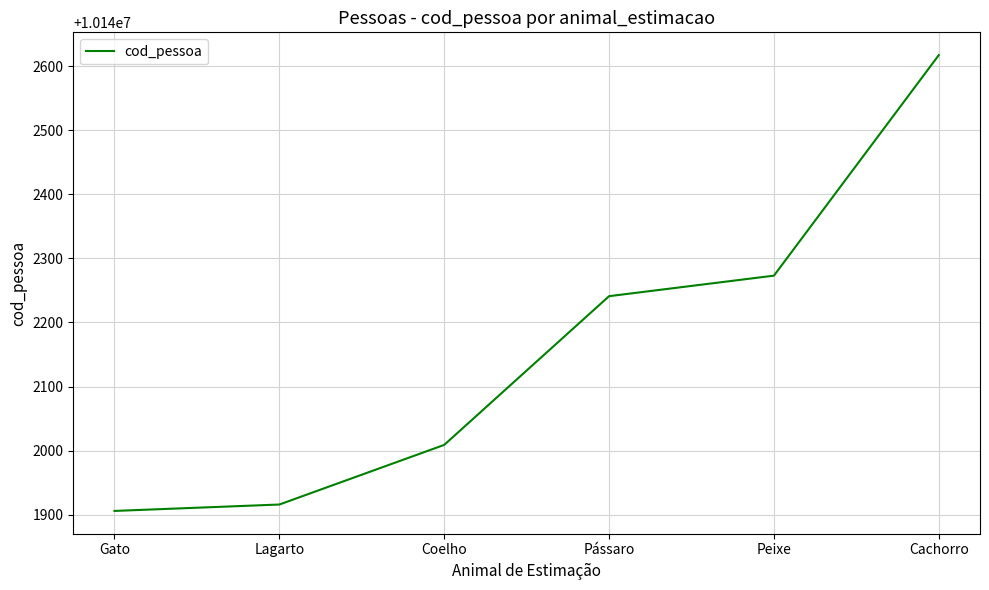

Approximately how many times larger is the value at Coelho compared to Gato?

1.0